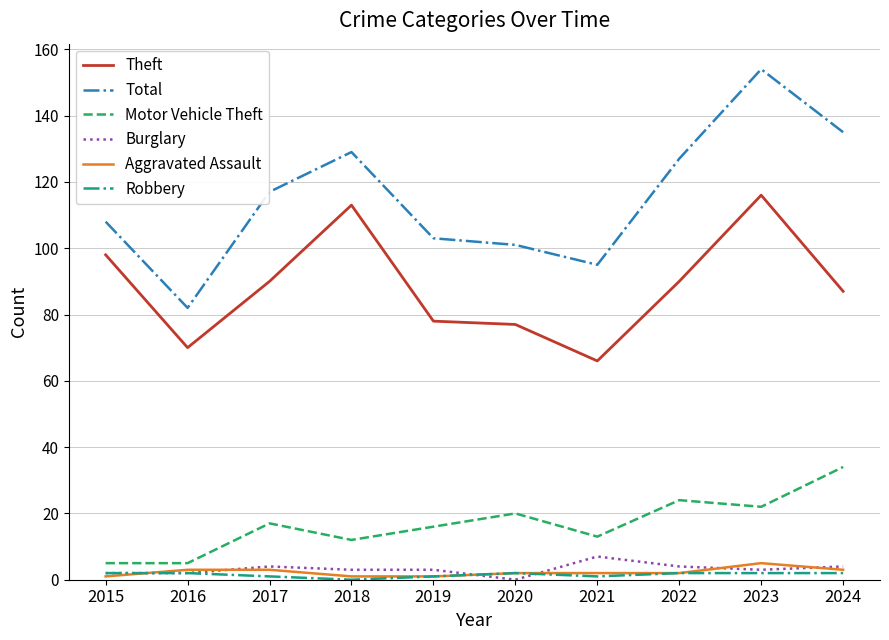

Is it true that Theft equals 153 at 2023?

False